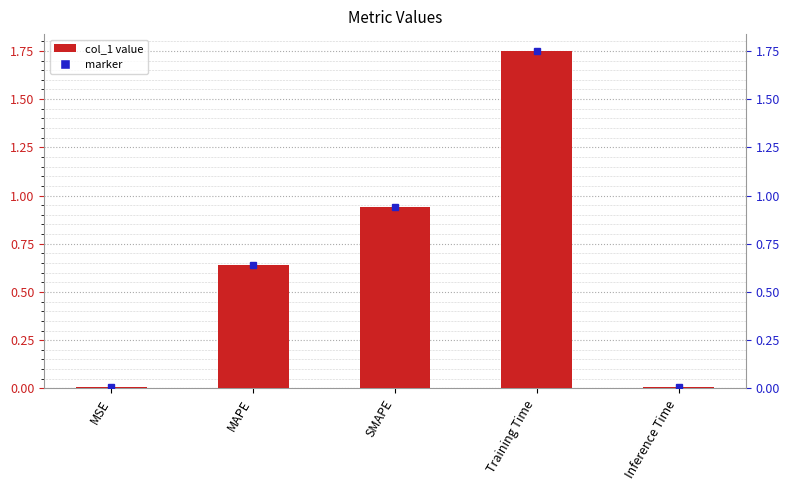

List the labels in order of value, largest first.

Training Time, SMAPE, MAPE, MSE, Inference Time